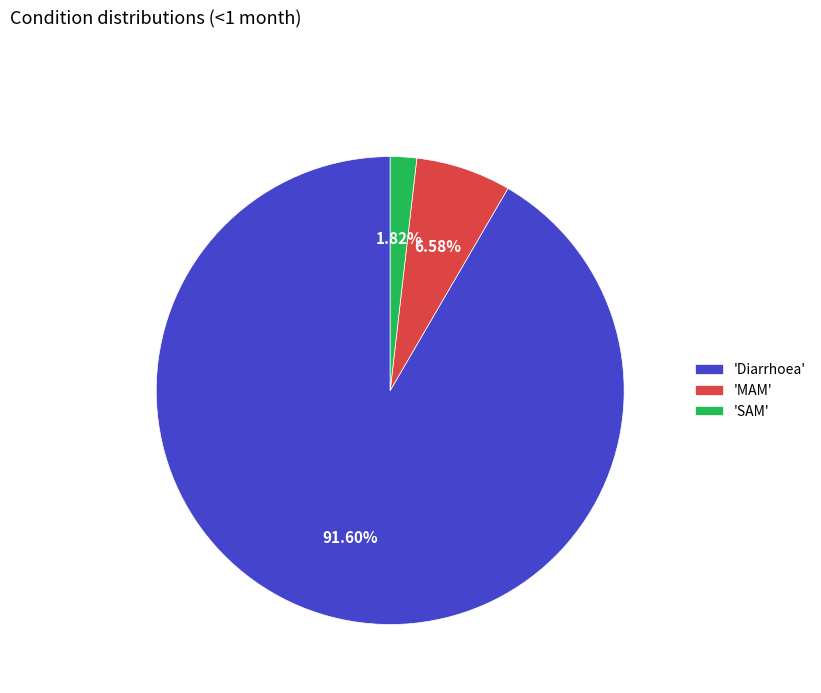

Is 'SAM' the majority of the pie?

No